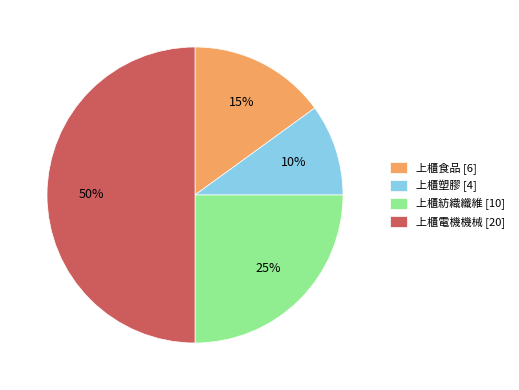

Rank the categories by value from highest to lowest.

上櫃電機機械, 上櫃紡織纖維, 上櫃食品, 上櫃塑膠